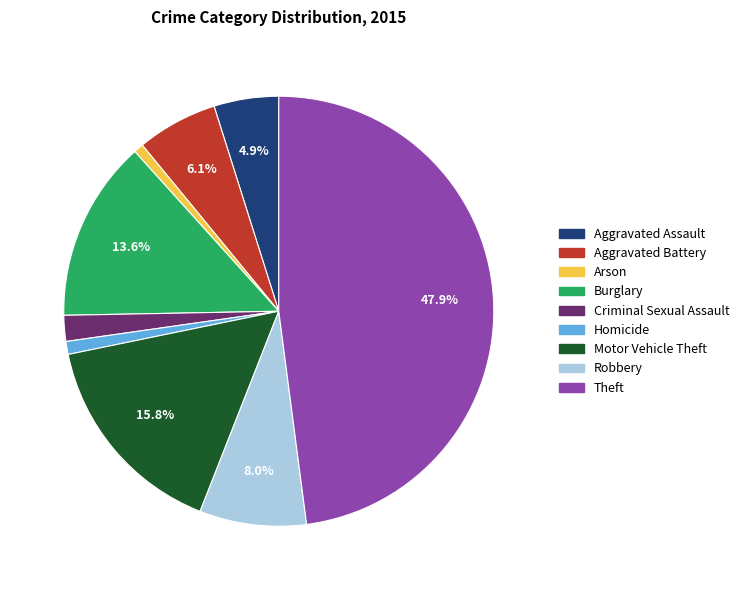

To the nearest percent, what portion does Aggravated Battery represent?

6%